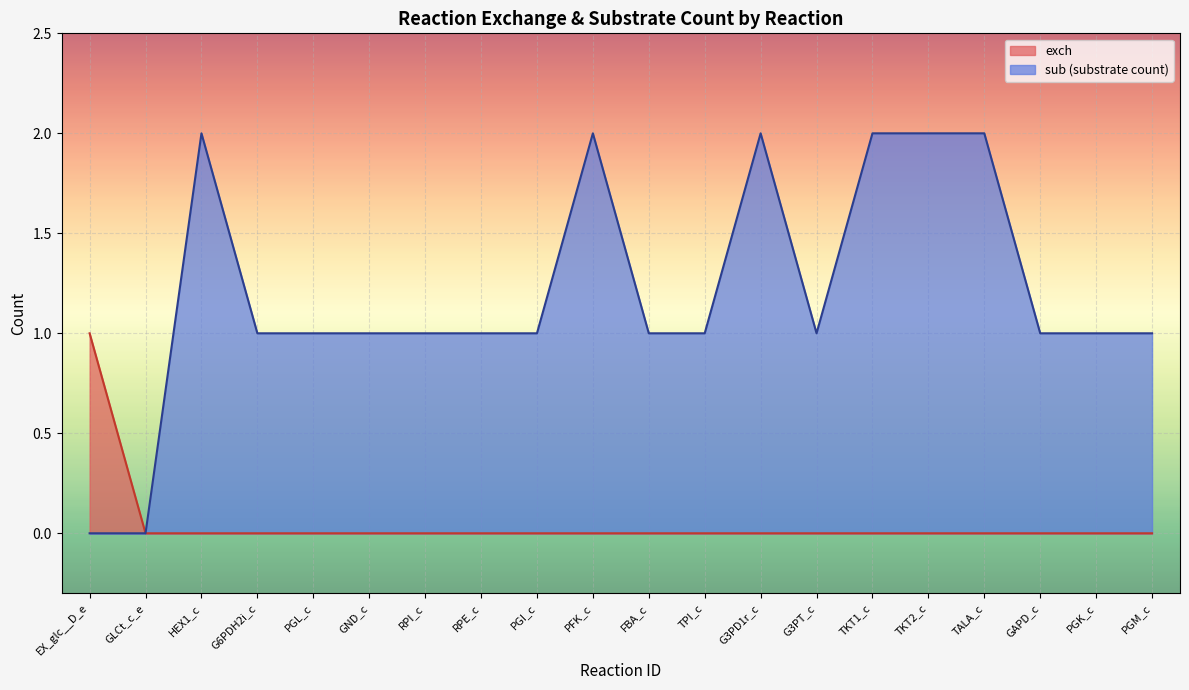

Where is the data nearest to the value 0?

GLCt_c_e